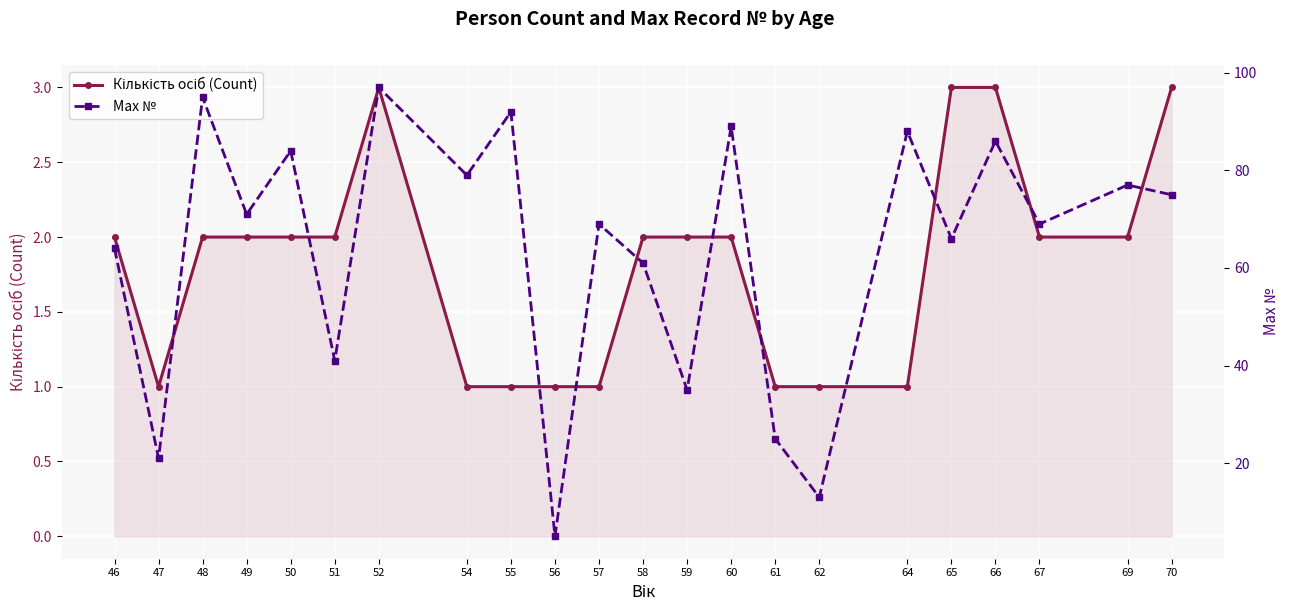

At which category is the sum across all series the highest?

52